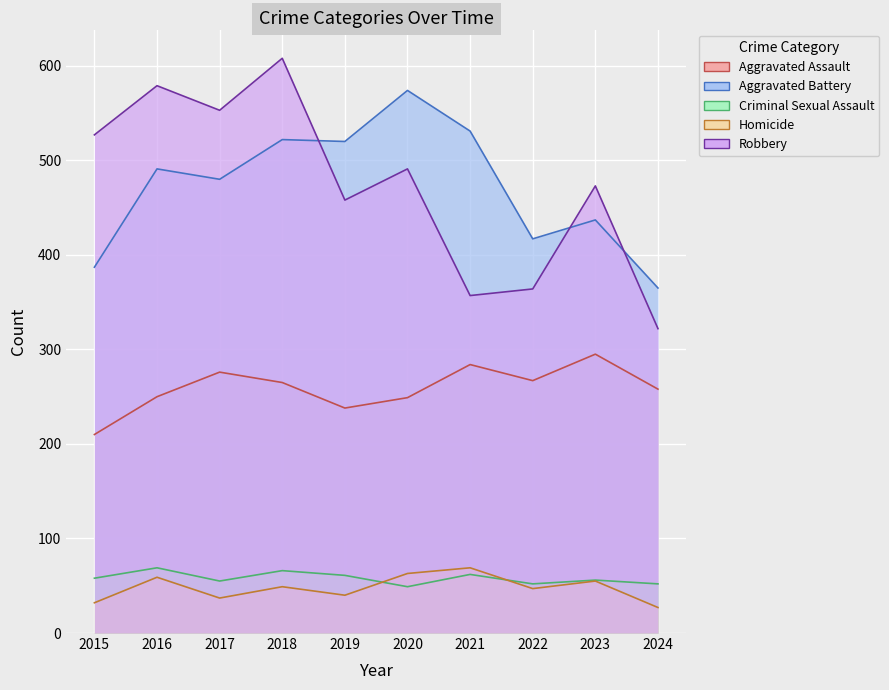

True or false: Aggravated Battery has more than 2 points higher than both neighbors.

True